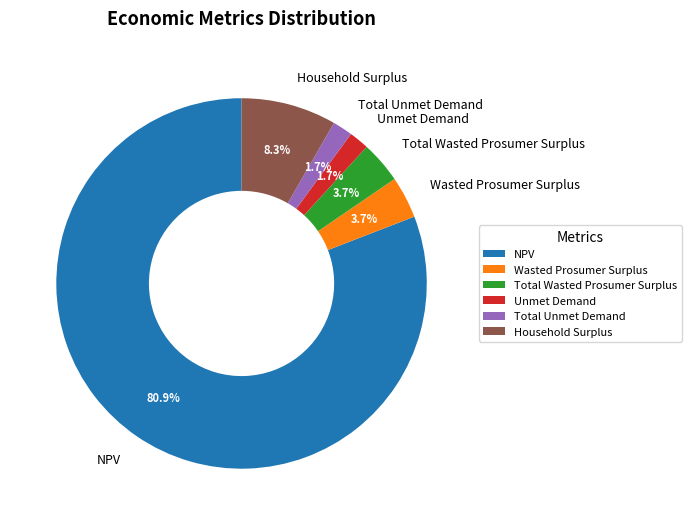

To the nearest percent, what is the difference between the largest and smallest slice percentages?

79%